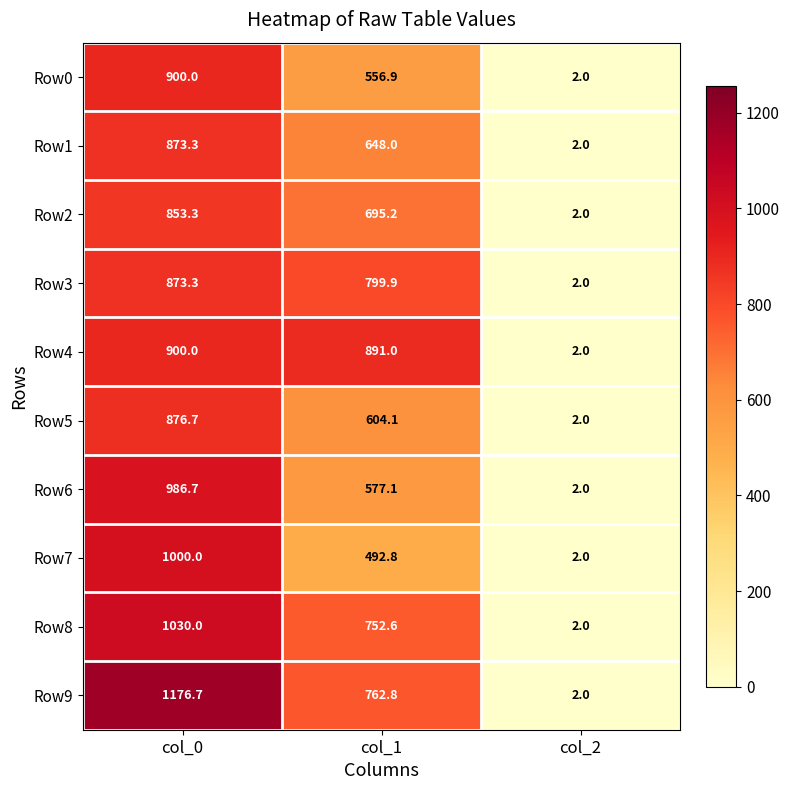

How many distinct data groups are displayed?

10